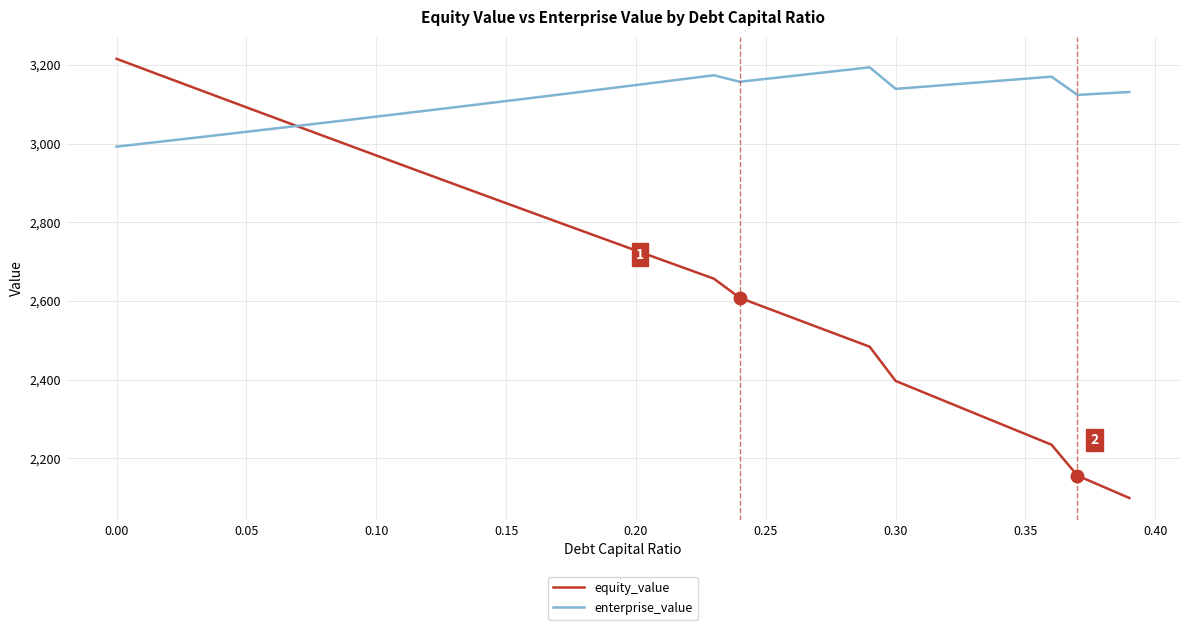

What is the highest value of the enterprise_value series?

3193.7